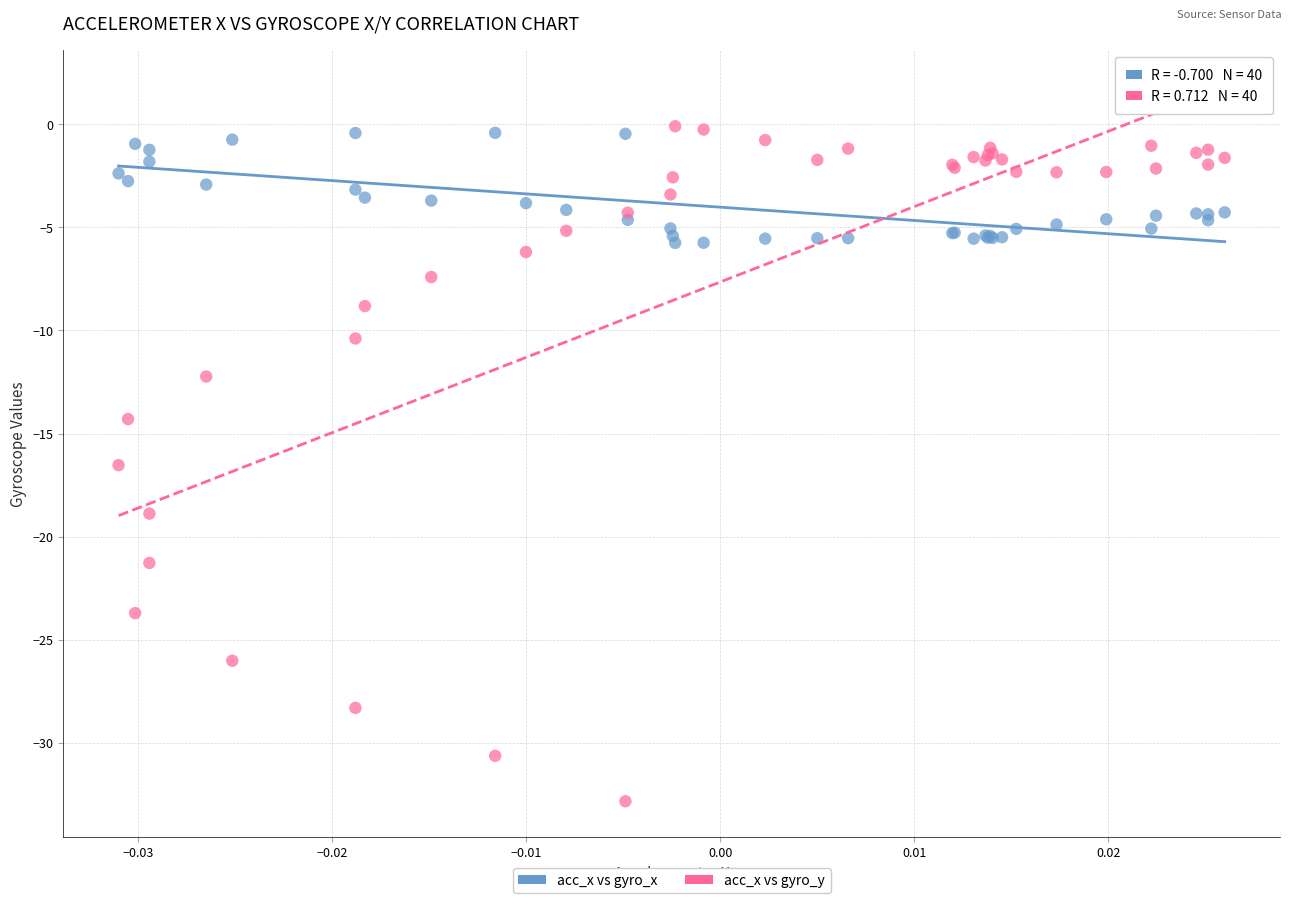

Across all series, what Y value is closest to -16?

-16.5